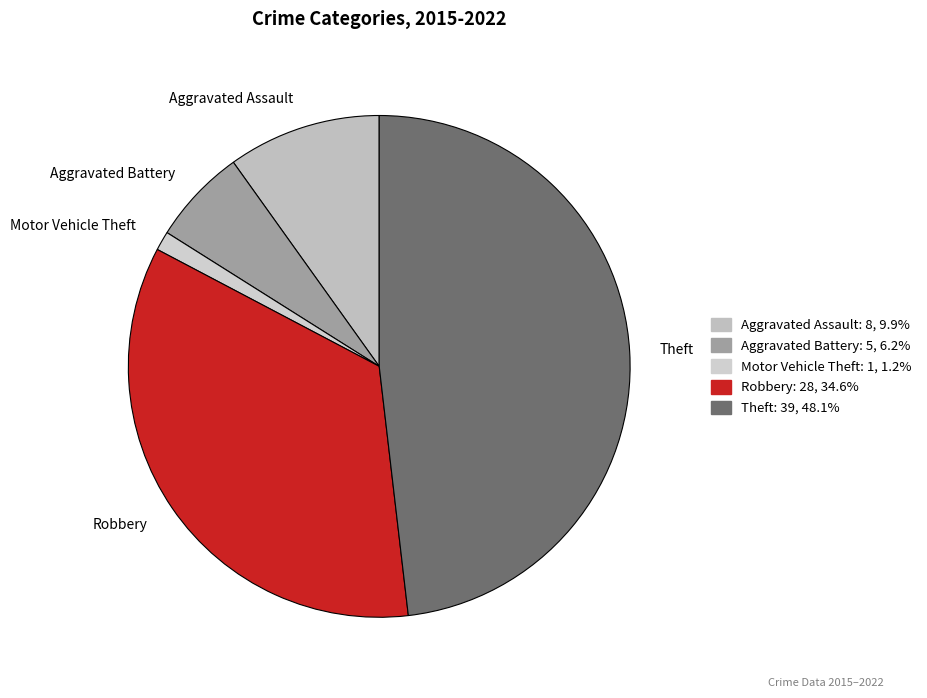

True or false: Motor Vehicle Theft accounts for 1% of the total.

True